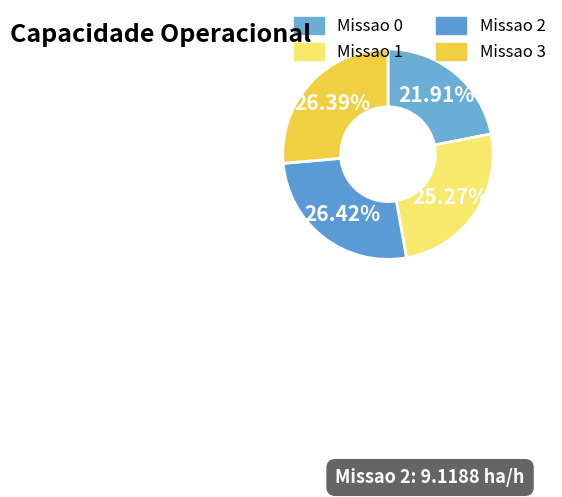

To the nearest percent, what is the combined percentage of Missao 0 and Missao 1?

47%